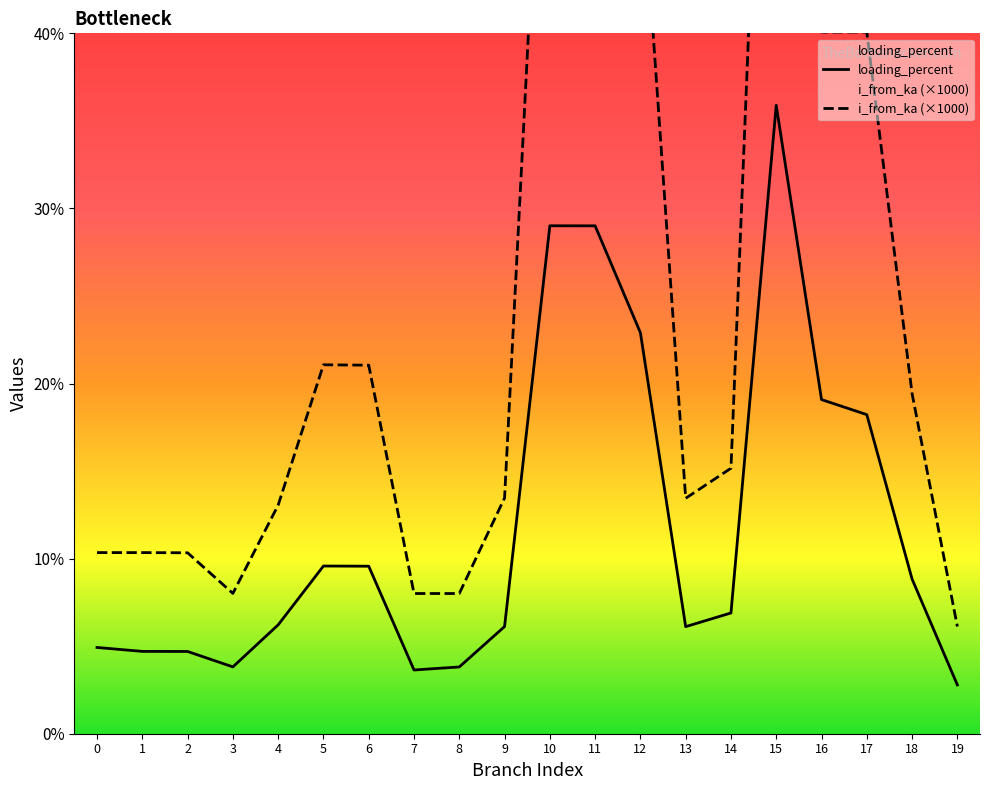

At which category does i_from_ka (×1000) reach its first local valley?

3